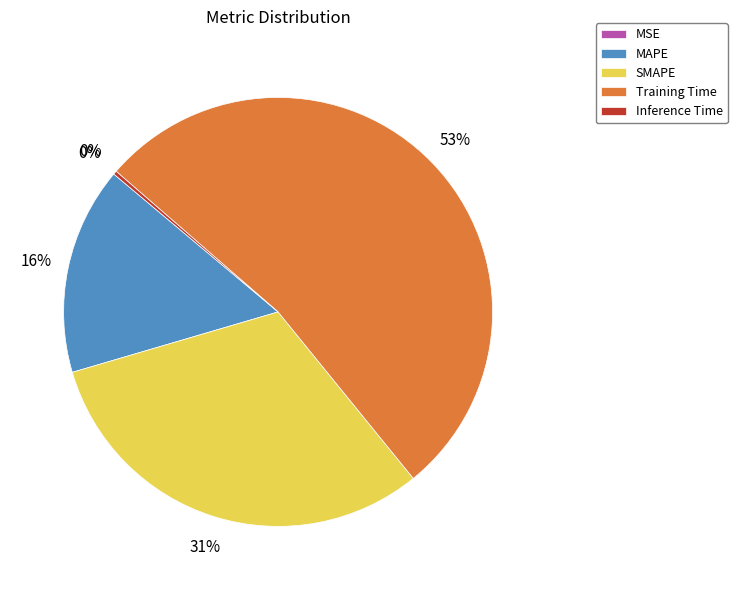

To the nearest percent, what is the difference between the largest and smallest slice percentages?

53%